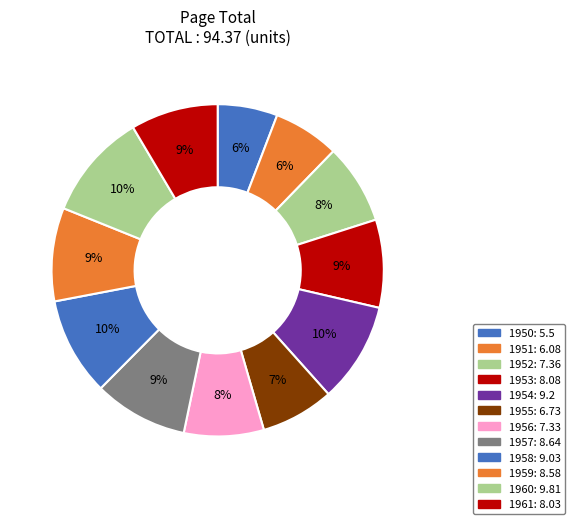

What is the ratio of the value at 1952 to the value at 1951?

1.2